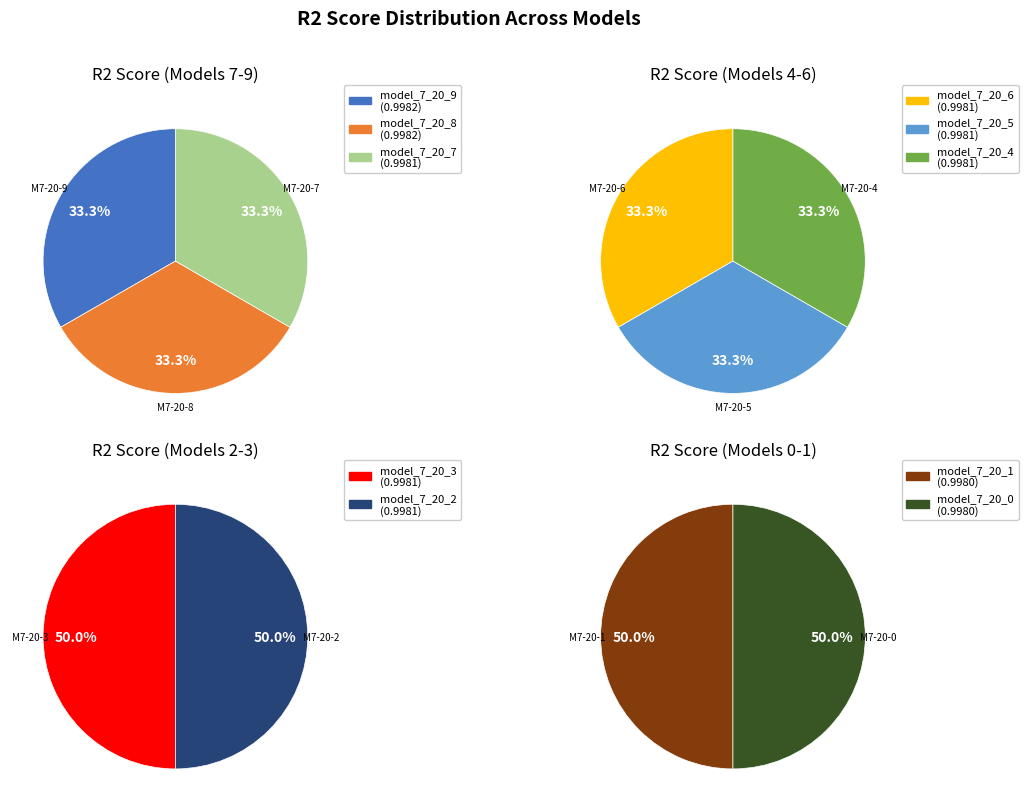

True or false: model_7_20_8 accounts for 4% of the total.

False